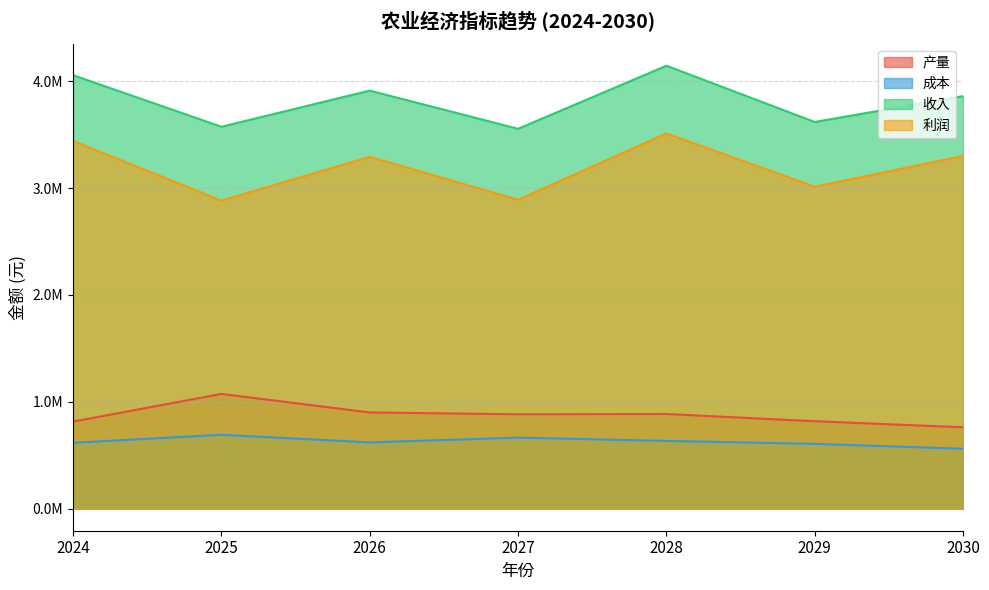

What is the total value across all series at 2024?

8927958.4